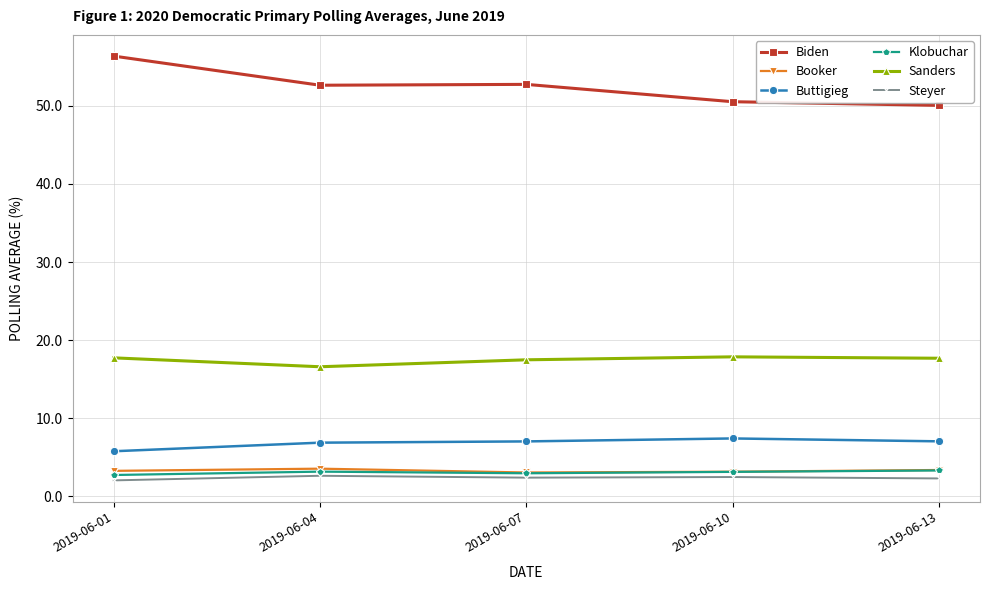

True or false: Booker has more than 2 interior local peaks.

False